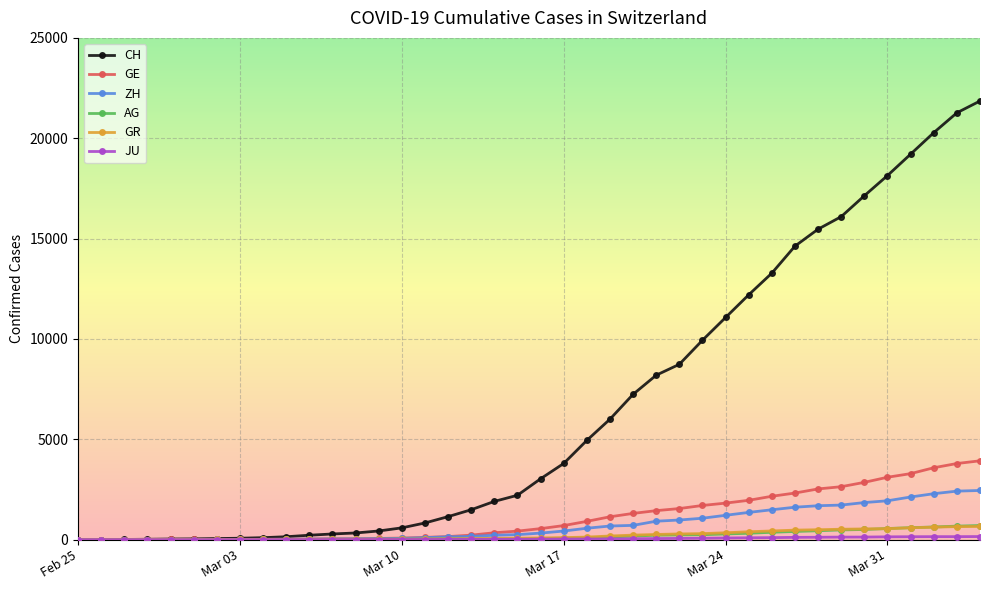

Which series has the largest total across all categories?

CH